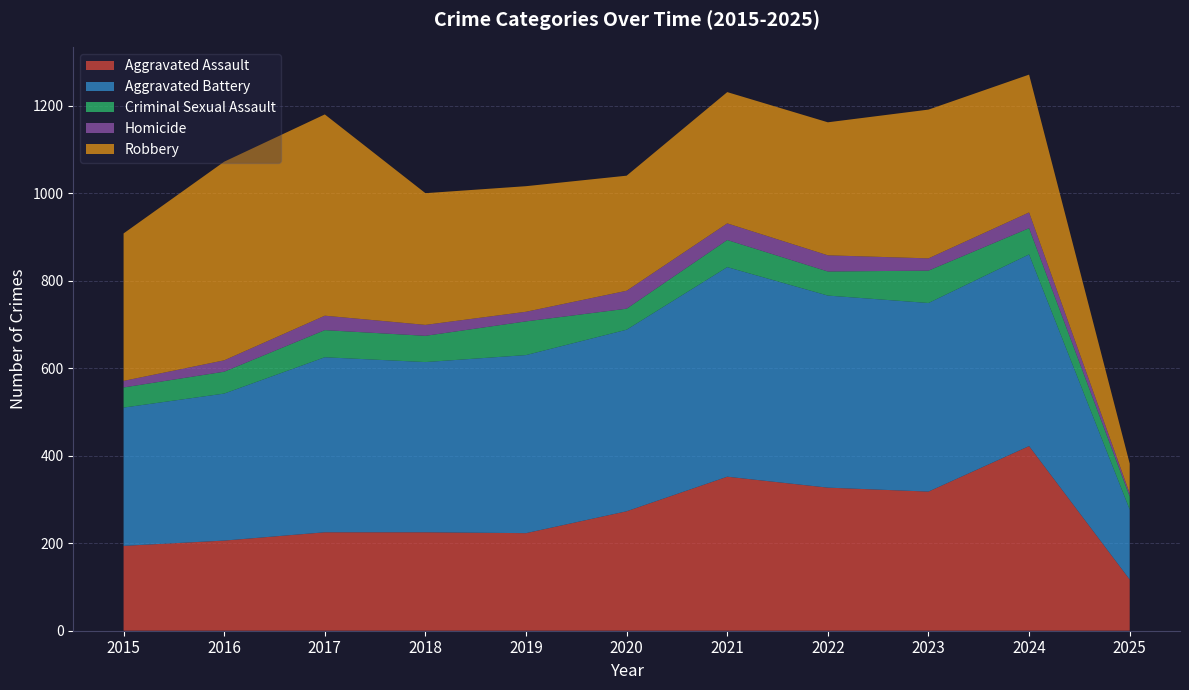

Reading left to right, transcribe all the data shown in this chart.

Aggravated Assault: 194	206	225	225	223	273	352	327	318	422	117
Aggravated Battery: 316	336	400	389	407	415	479	439	431	438	160
Criminal Sexual Assault: 46	50	62	60	77	48	62	55	74	60	30
Homicide: 15	26	33	25	22	41	38	37	28	36	7
Robbery: 337	454	460	301	287	263	300	304	340	315	68